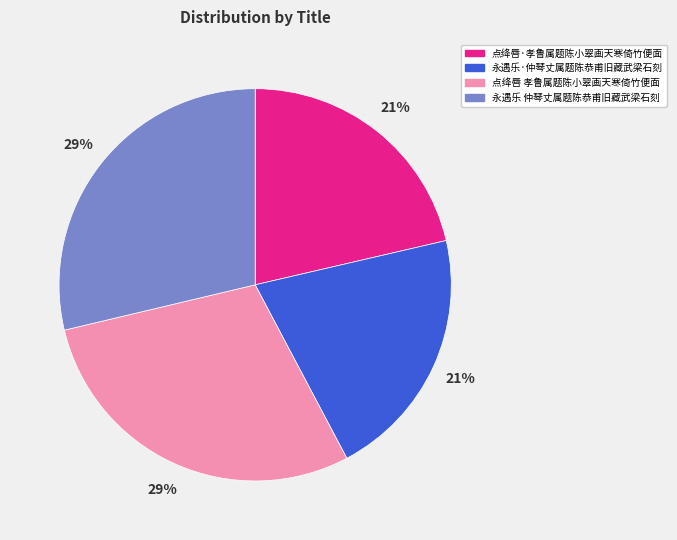

How many segments does this pie chart have?

4